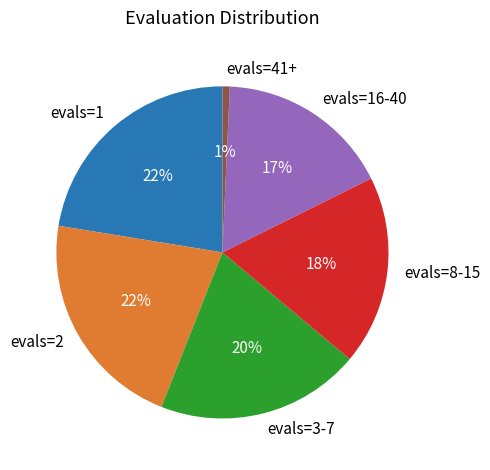

Approximately how many times larger is the value at evals=16-40 compared to evals=2?

0.8